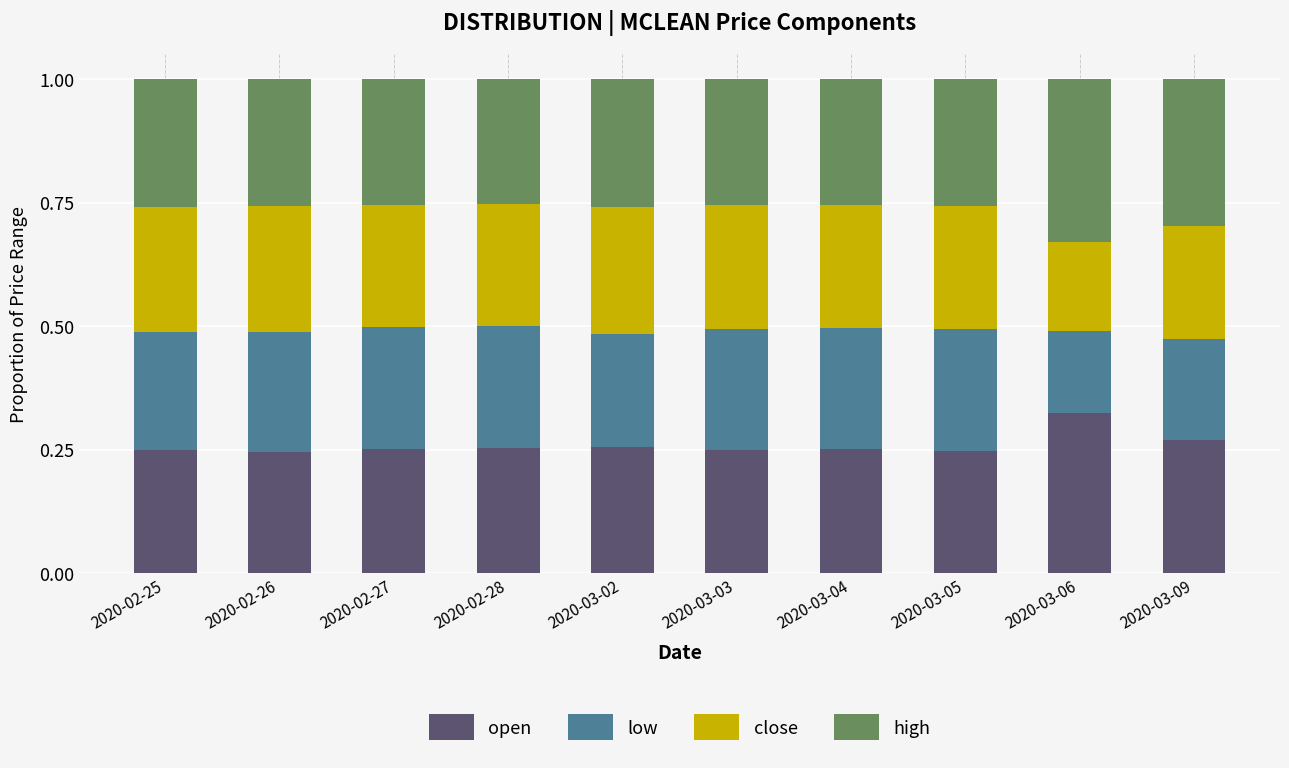

Is it true that open equals 0.4 at 2020-02-28?

False